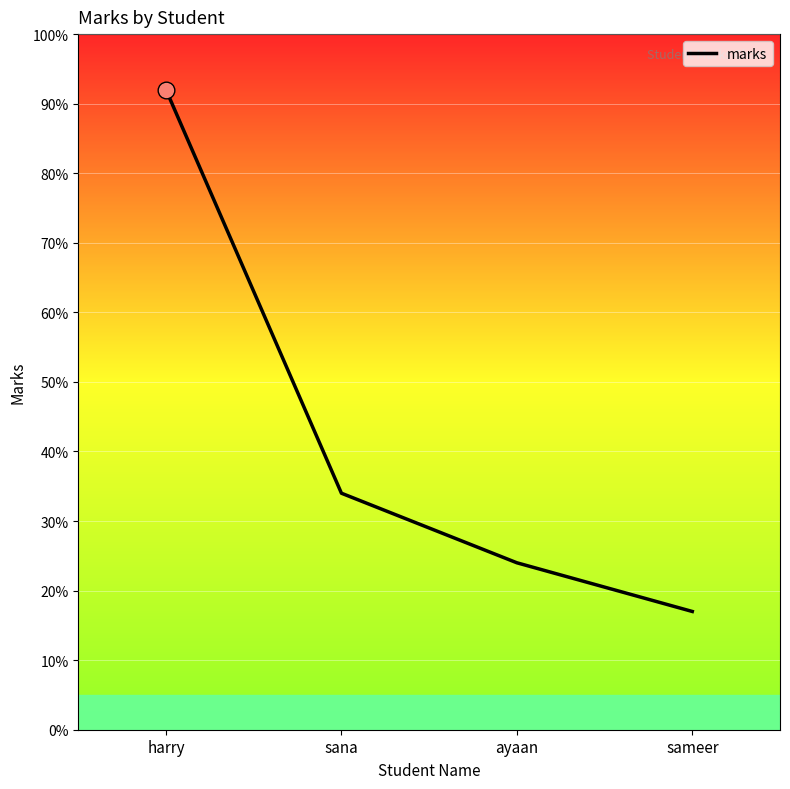

What is the difference between the maximum and minimum values?

75